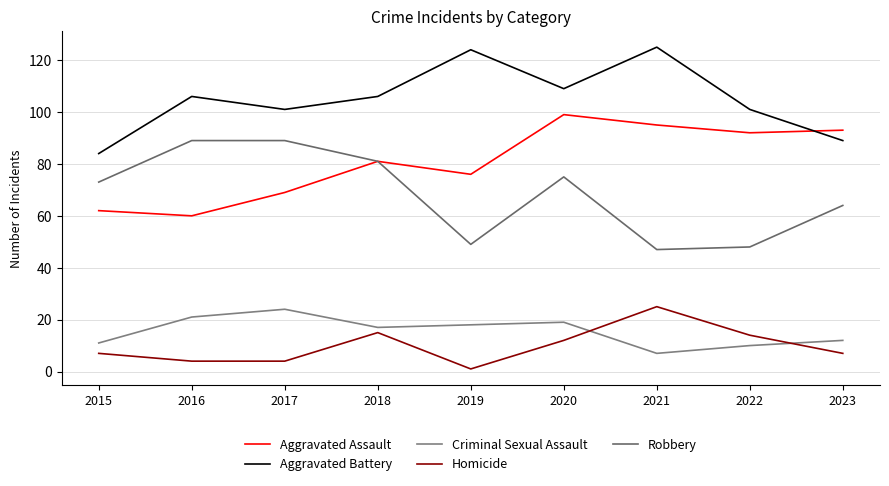

How many interior local peaks does the Robbery series have?

1